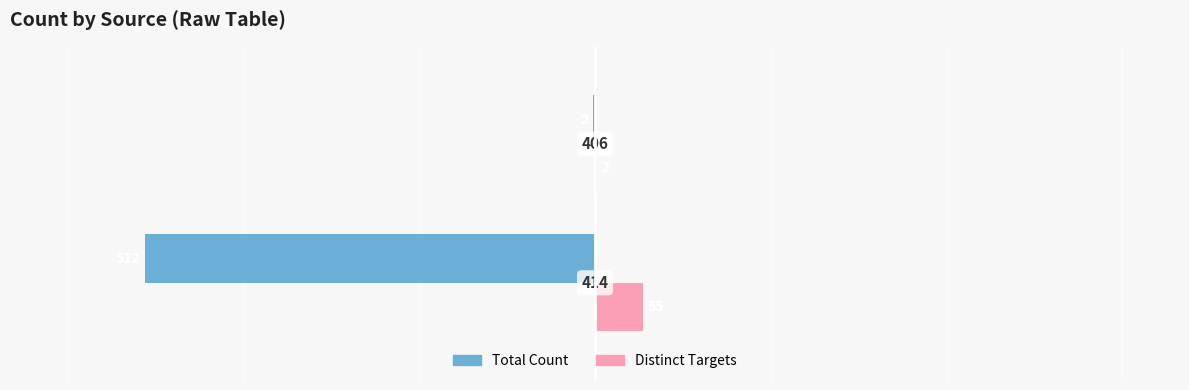

Which series has the largest total across all categories?

Distinct Targets